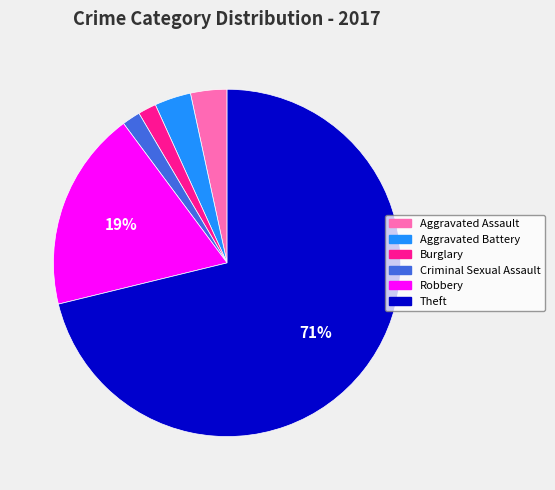

To the nearest percent, what is the combined percentage of Burglary and Aggravated Assault?

5%